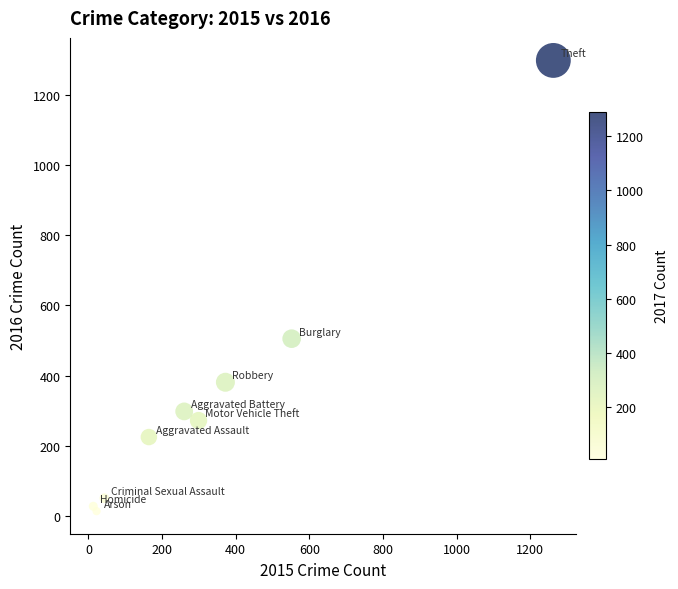

What Y value in the scatter plot is closest to 655?

505